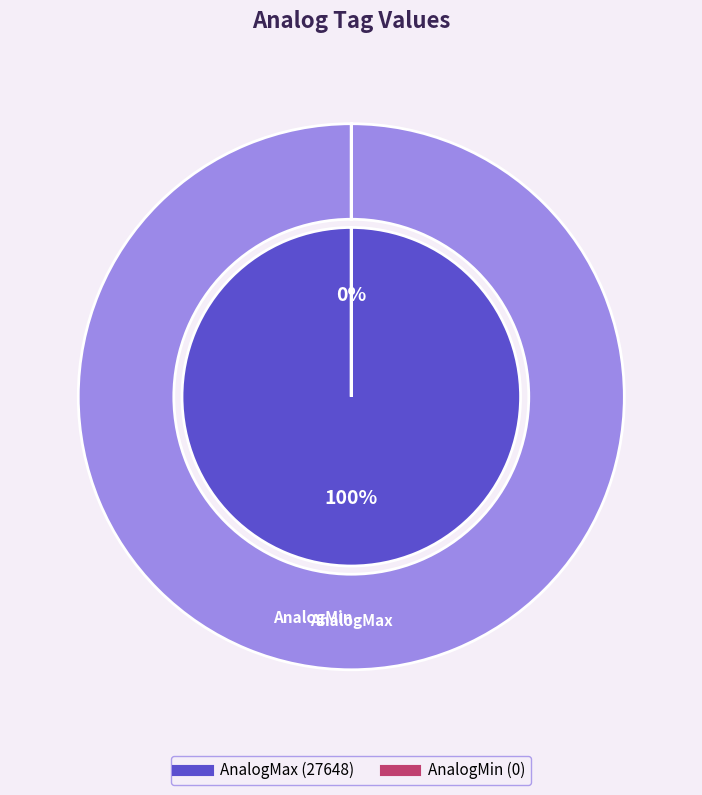

What is the smallest slice in the pie chart?

AnalogMin